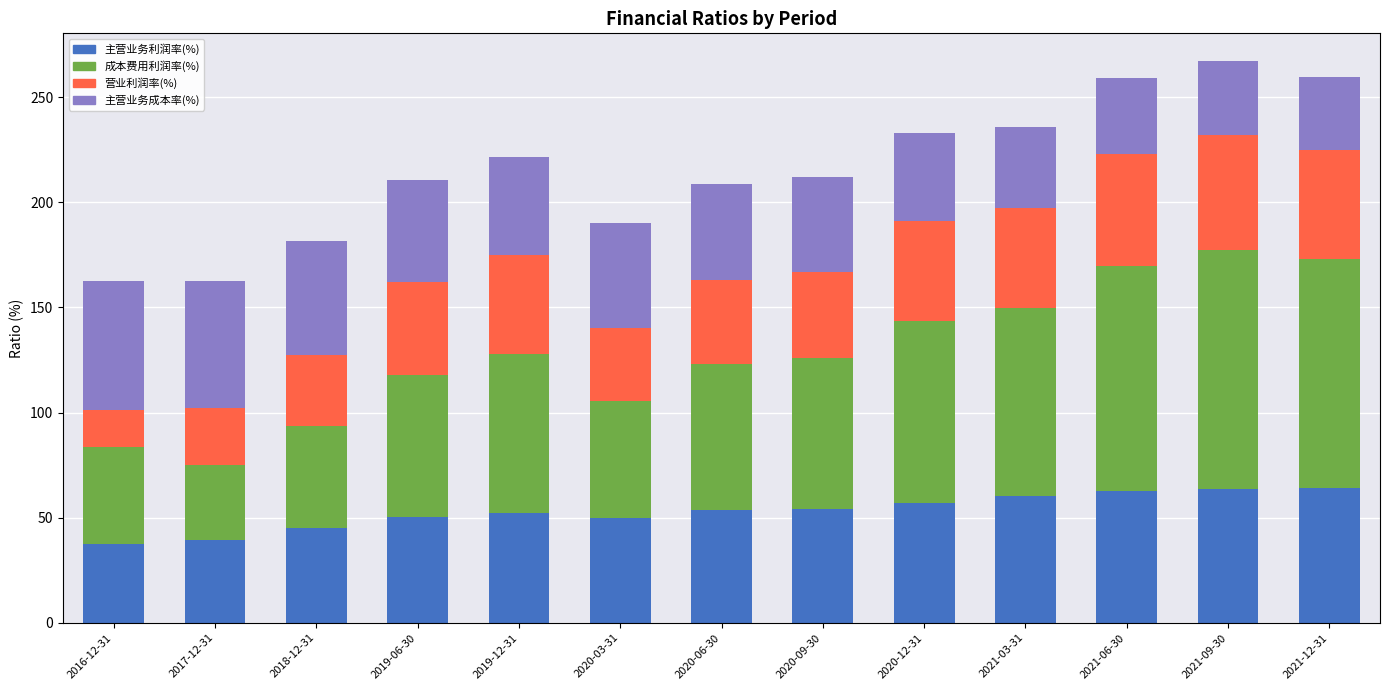

What is the difference between the maximum and minimum values in the 主营业务利润率(%) series?

26.4